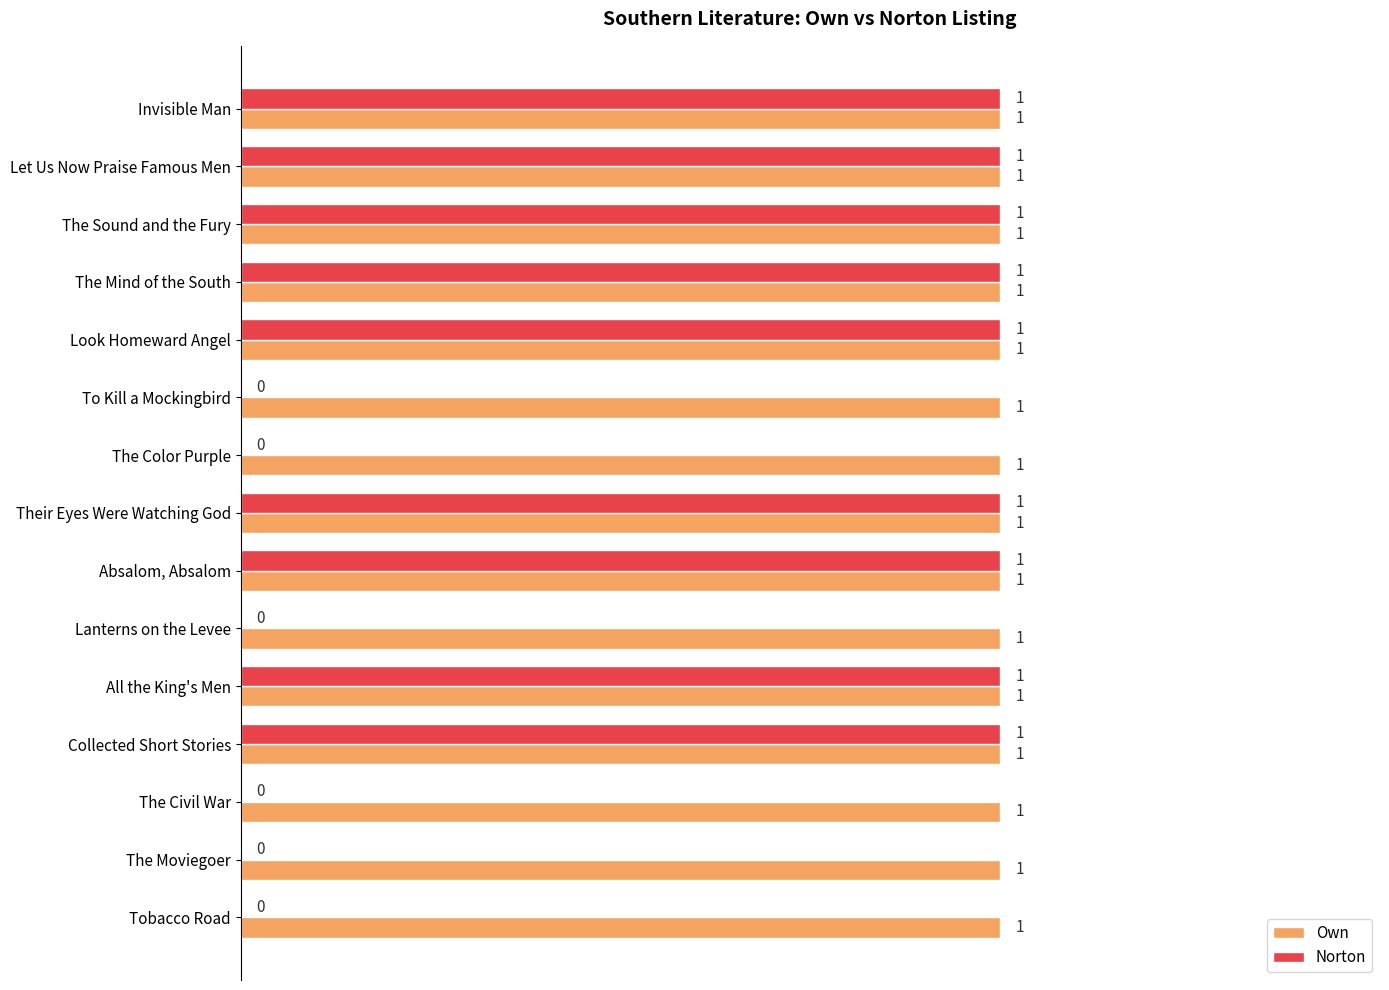

The Own series shows 2 at All the King's Men. True or false?

False